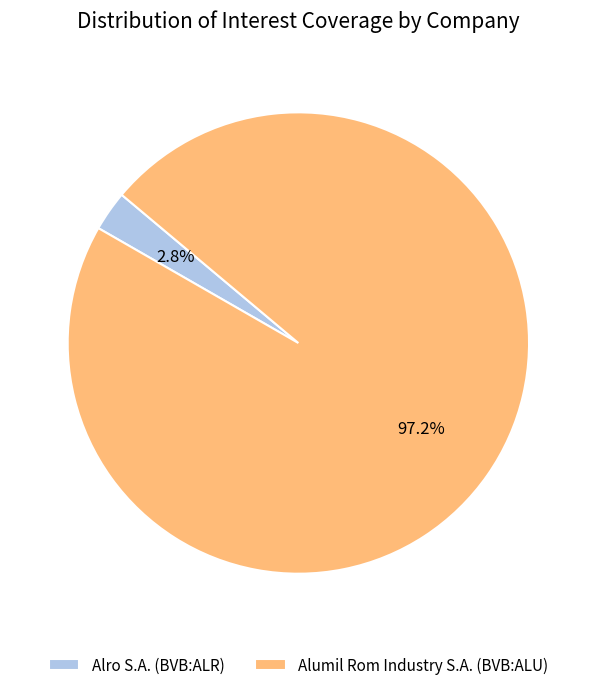

Count the number of slices in the pie.

2